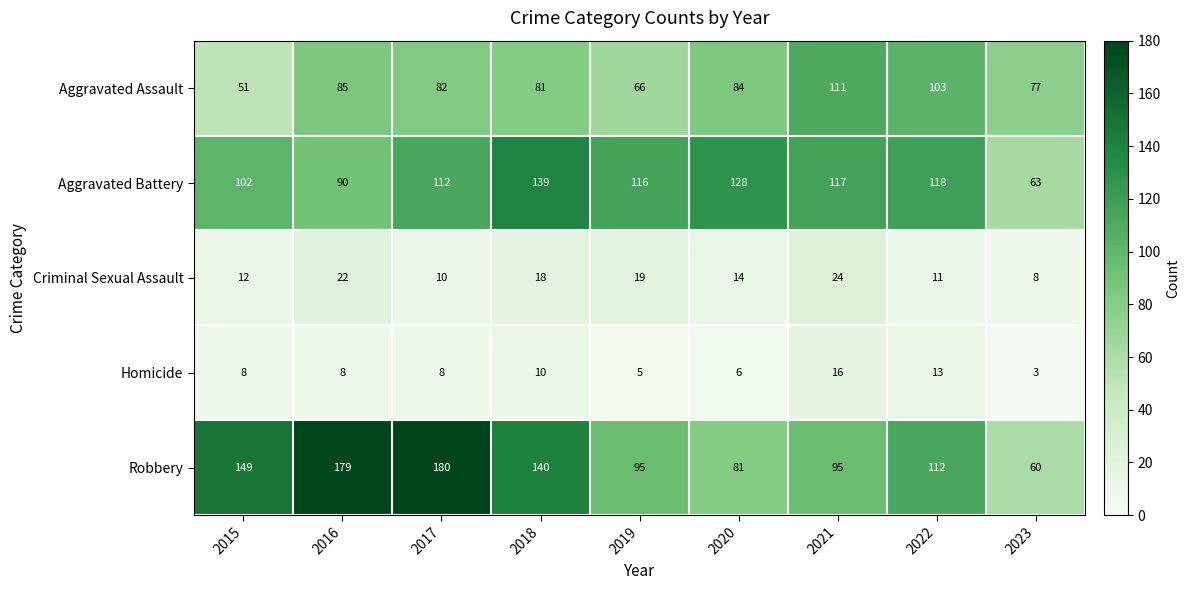

True or false: Aggravated Assault has a value of 111 at 2021.

True